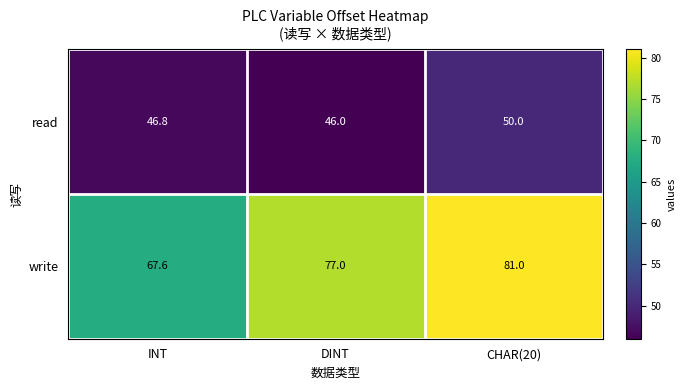

Read the write value at INT.

67.6